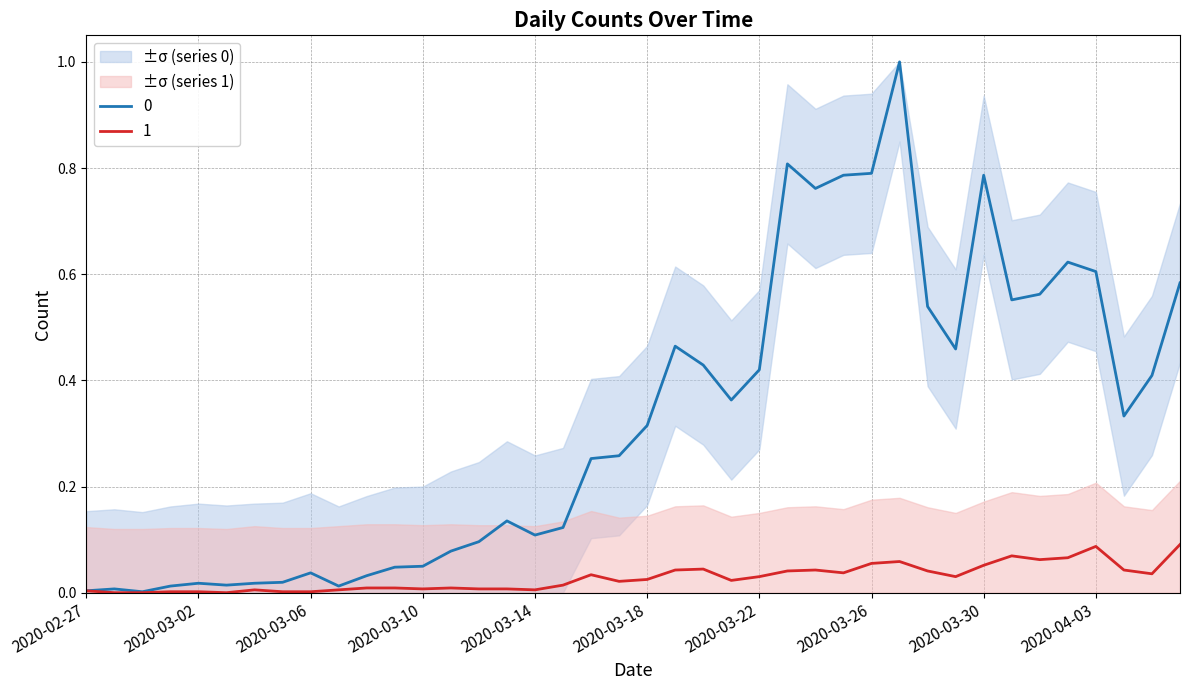

What is the greatest value displayed?

1.0